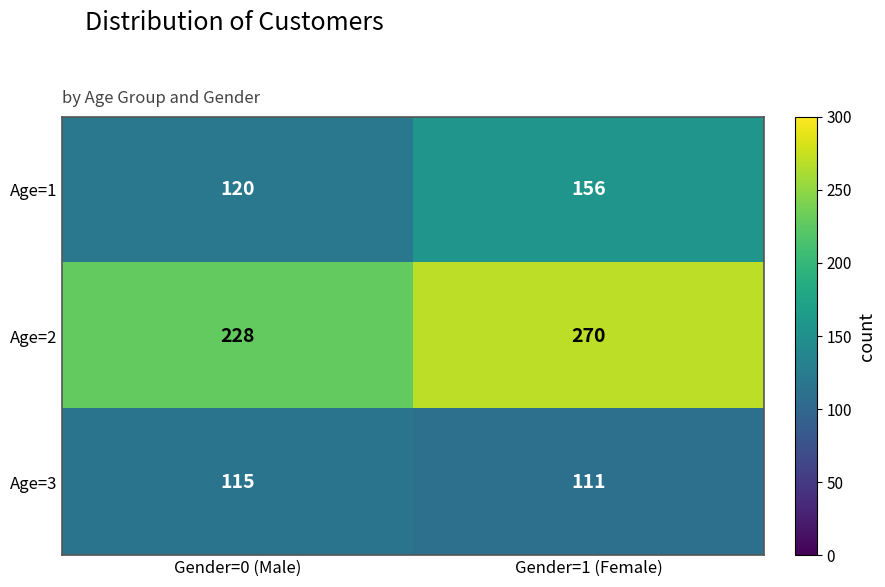

At Gender=0 (Male), list the series in order from largest to smallest.

Age=2, Age=1, Age=3